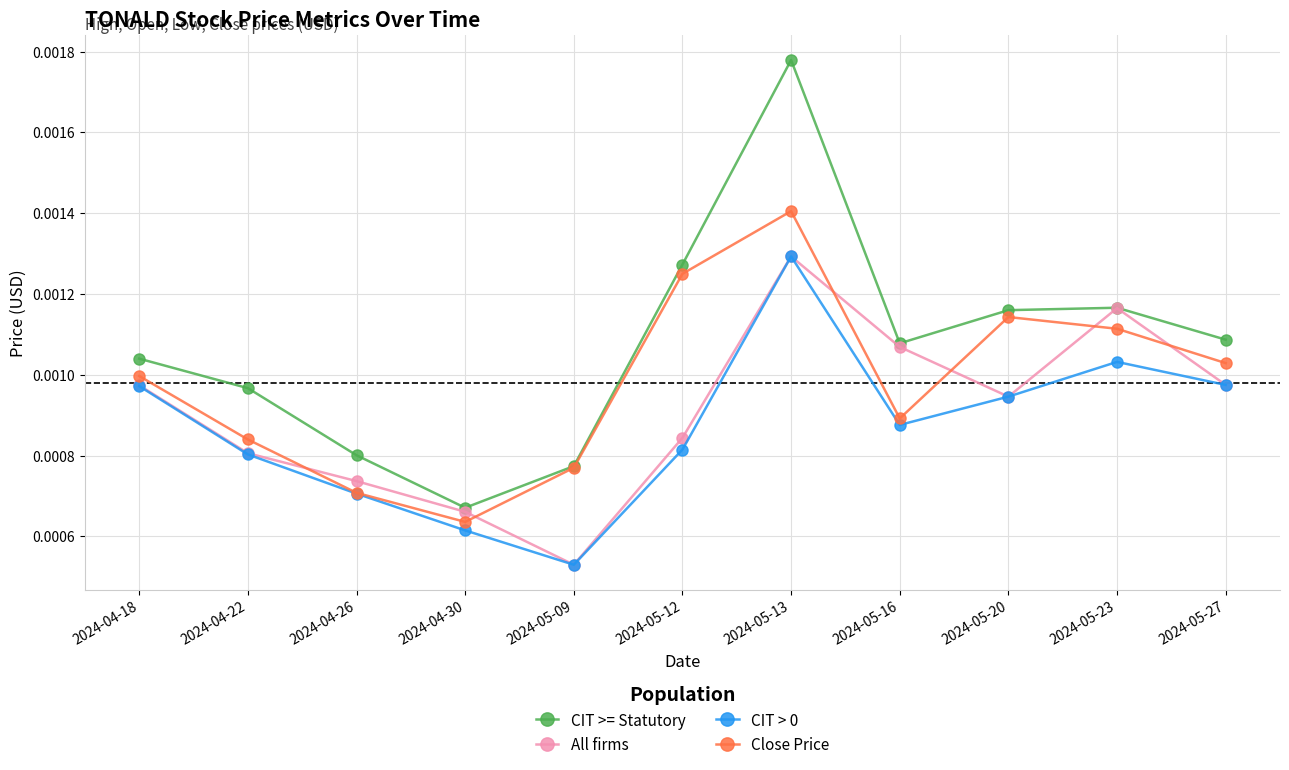

In Close Price, how many points are lower than both neighbors (excluding endpoints)?

2